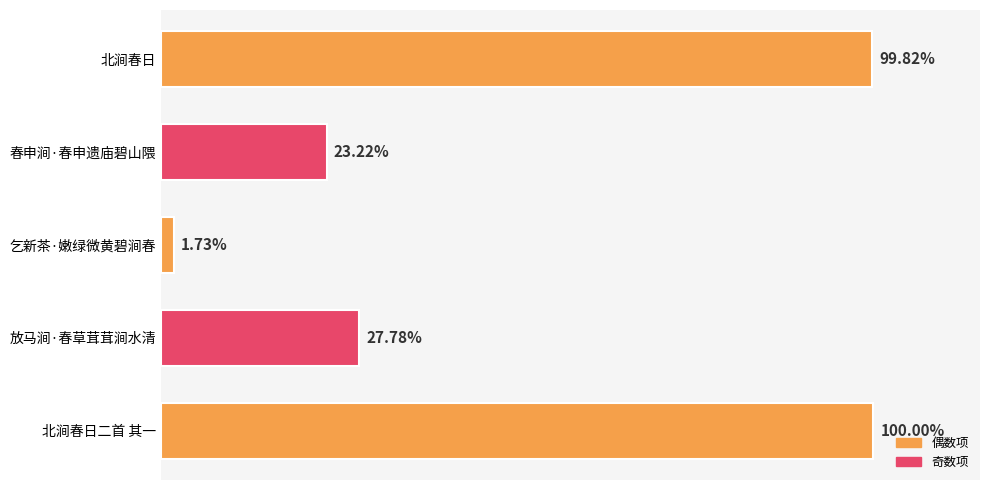

What is the sum of all values?

3161502